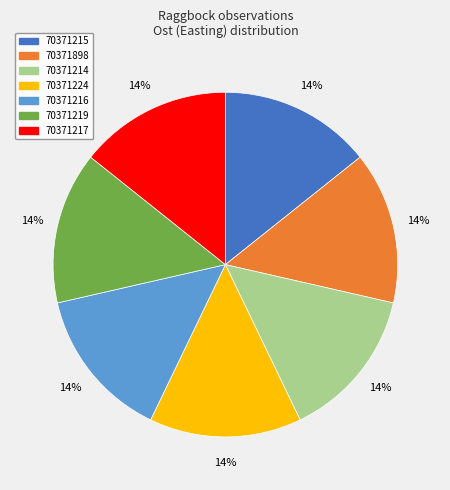

Combined, do 70371214 and 70371215 account for over 50%?

No